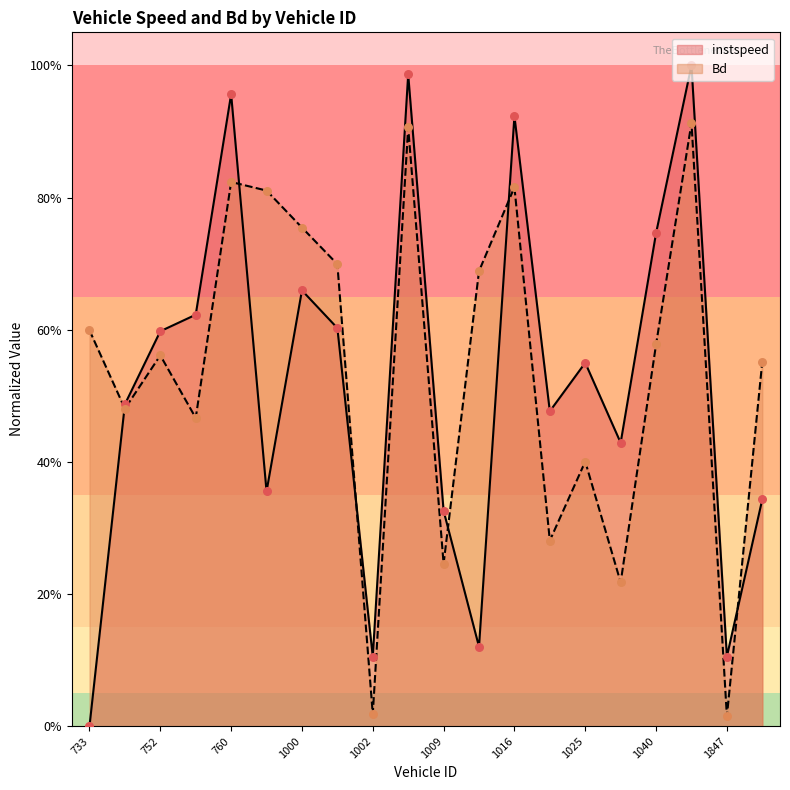

What is the total value across all series at 1025?

1.0